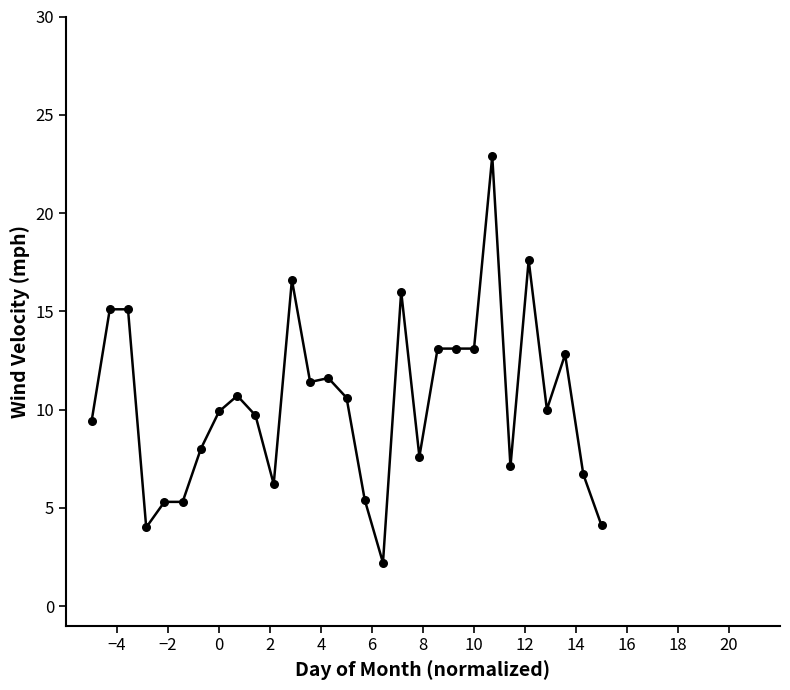

What is the difference between the maximum and minimum values?

20.7